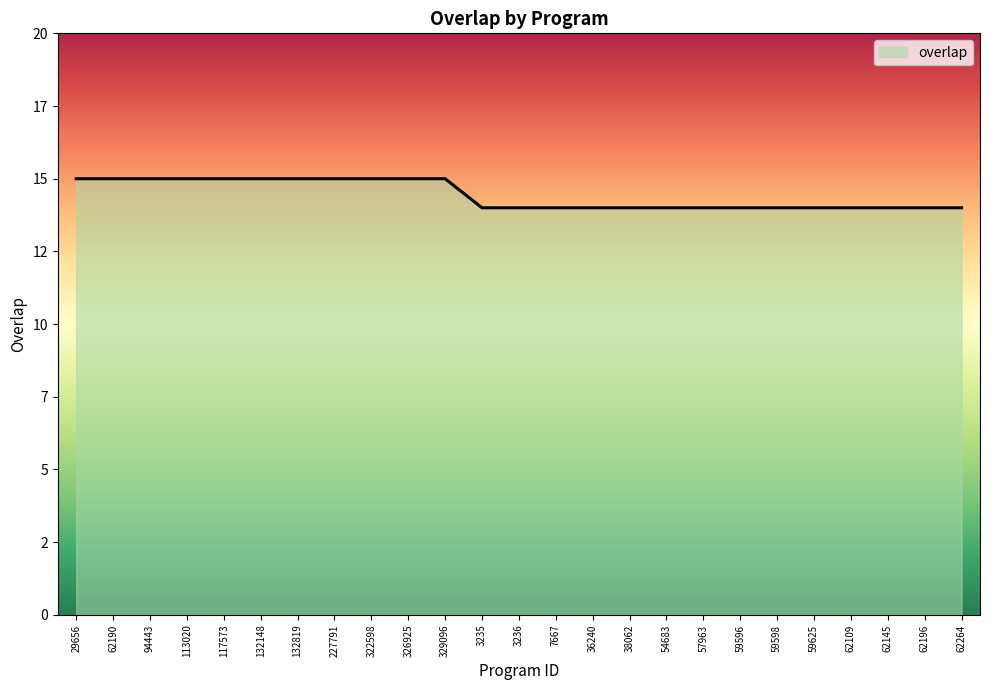

Reading left to right, what are all the values shown in this chart?

15	15	15	15	15	15	15	15	15	15	15	14	14	14	14	14	14	14	14	14	14	14	14	14	14